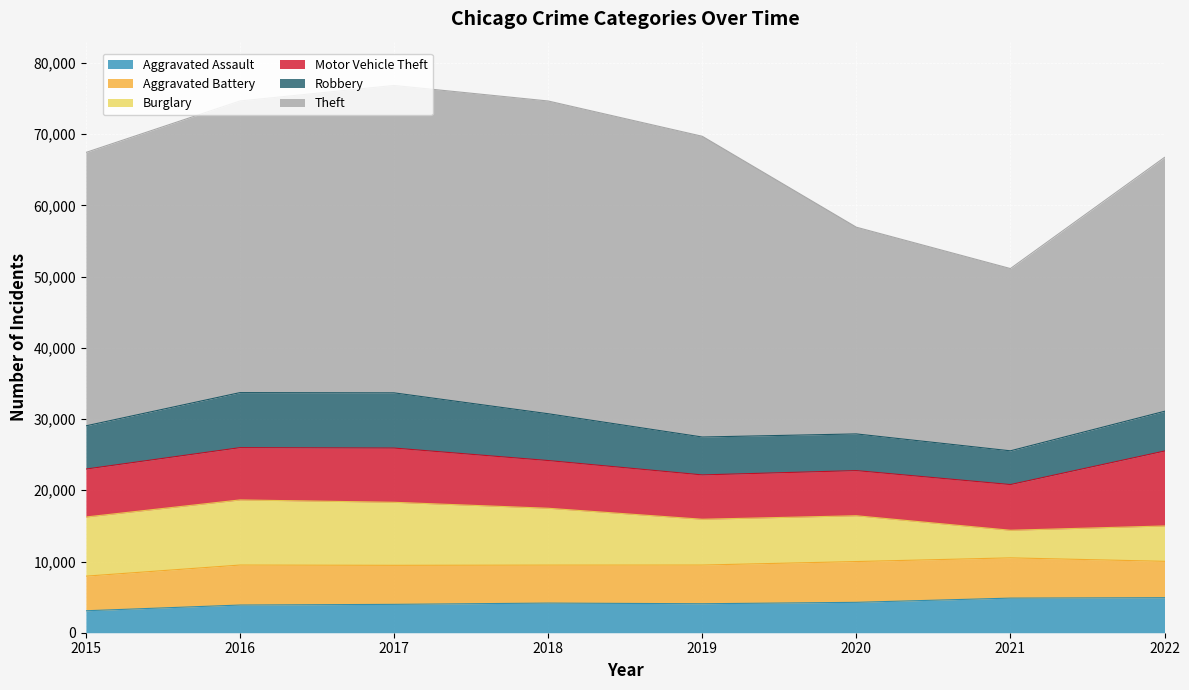

What is the difference between the maximum and minimum values in the Robbery series?

3015